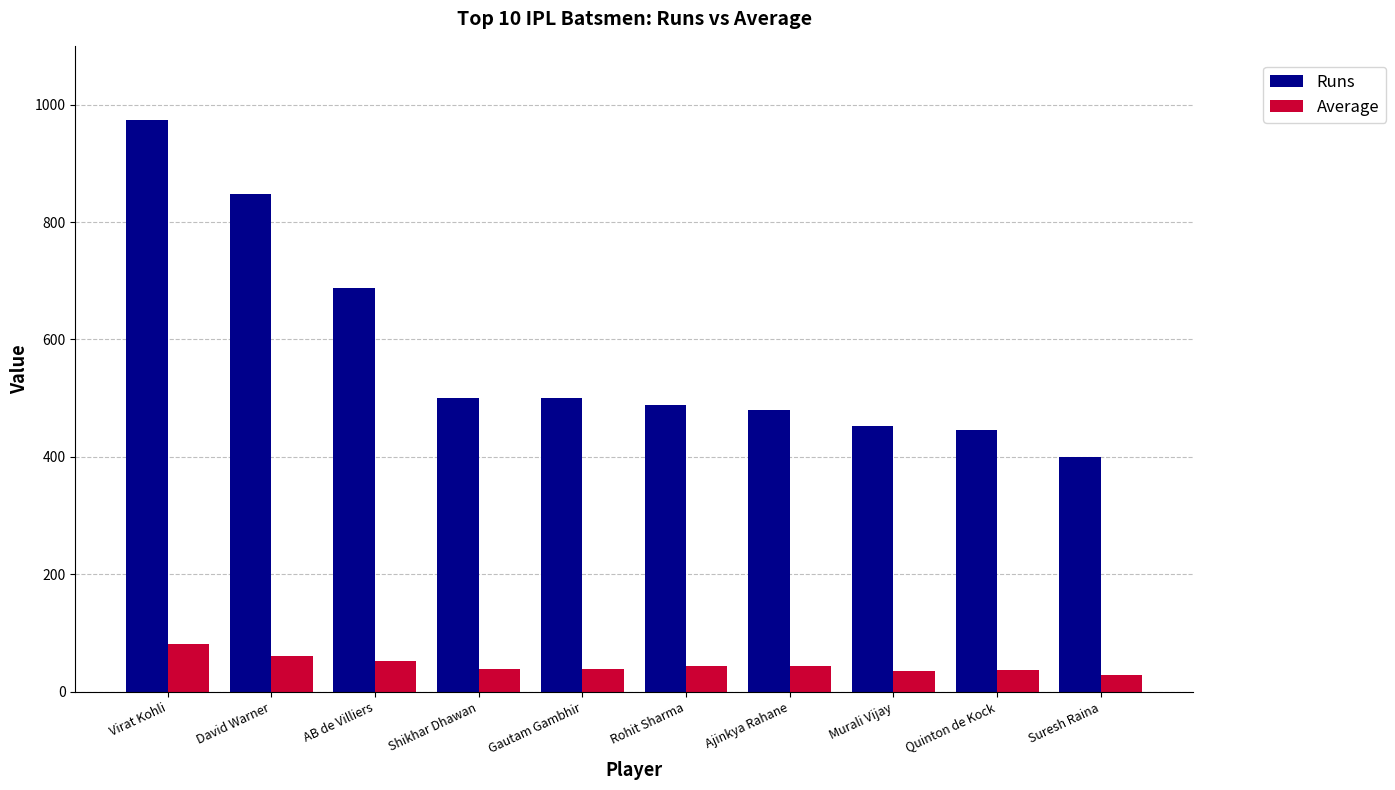

What are all the series names shown in the legend?

Runs, Average